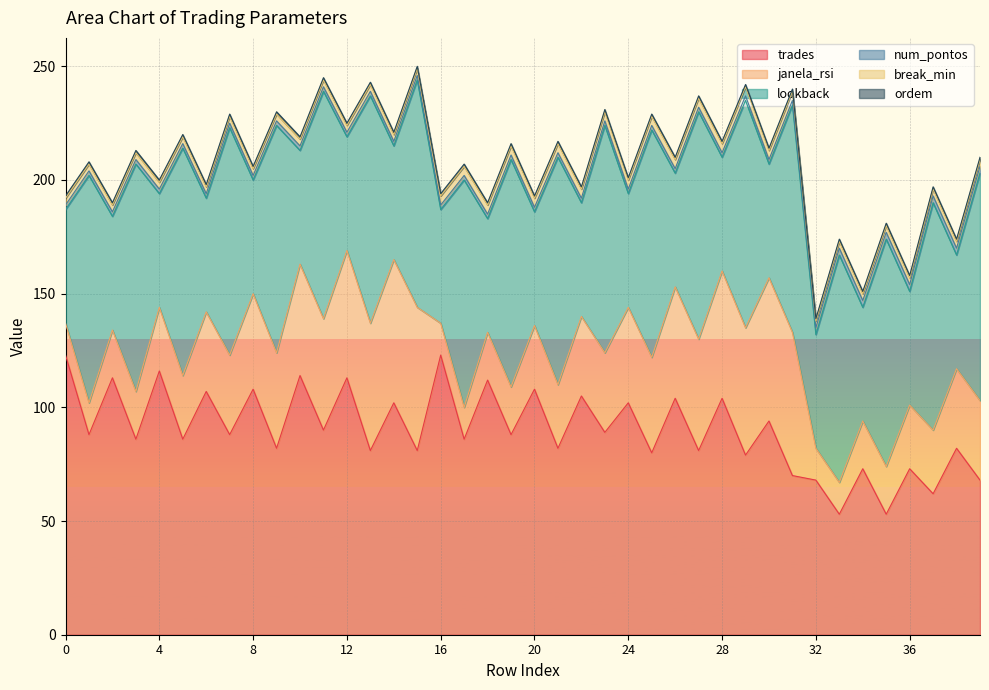

What is the value of the ordem point at the 35th from the left?

1